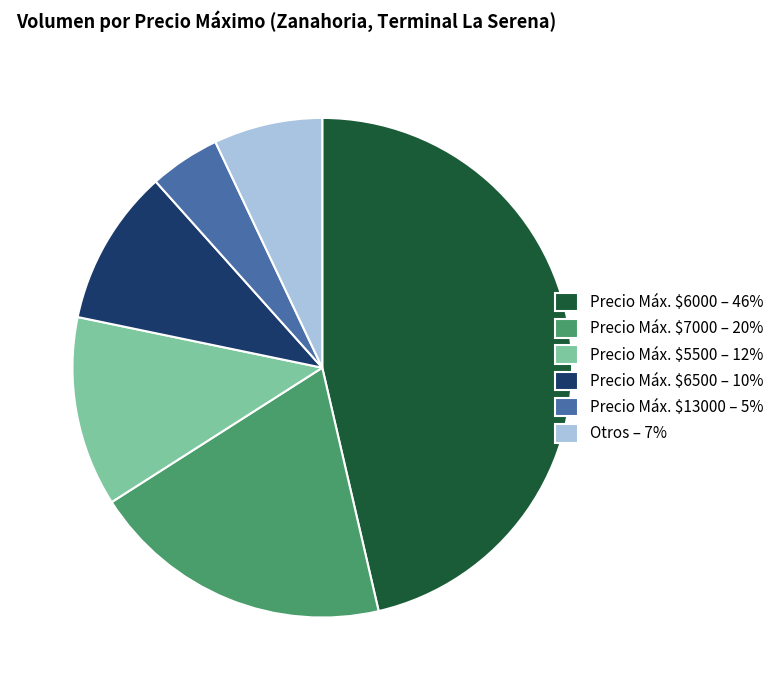

Is there any slice that represents more than half of the pie?

No